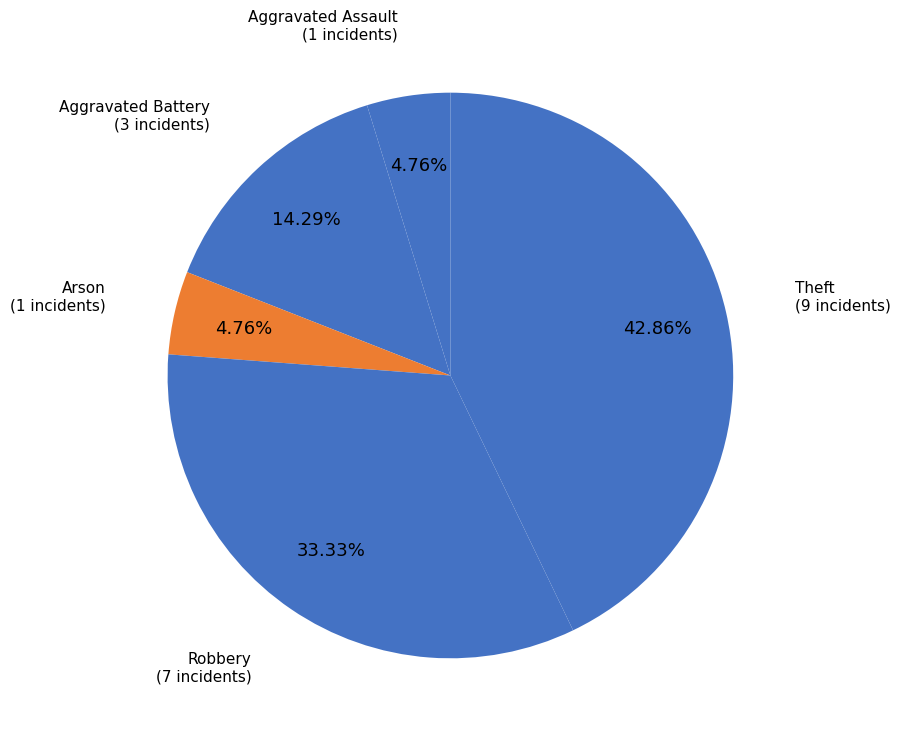

Does Aggravated Assault represent more than half of the total?

No